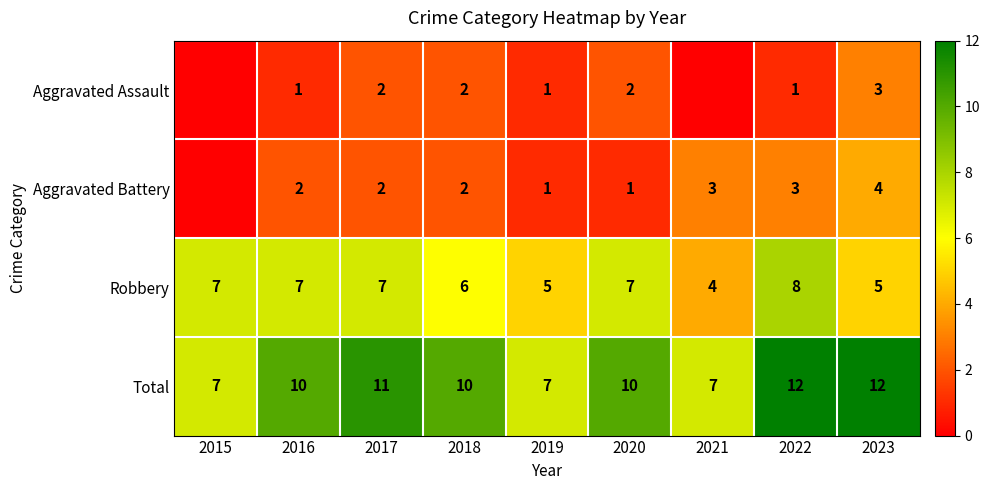

How many Robbery values are between 5 and 7?

7